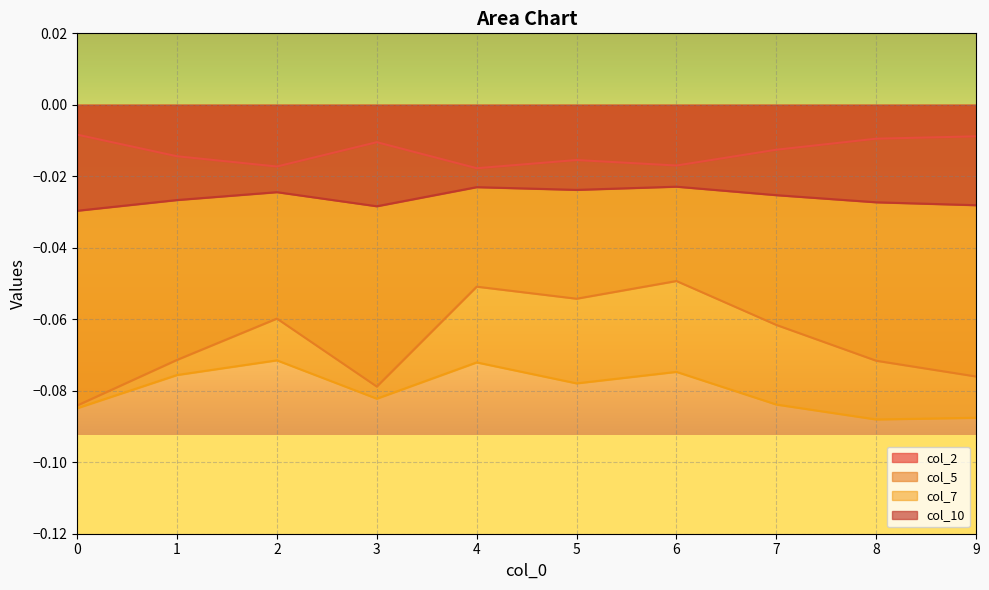

Where is the first local maximum for col_2?

3